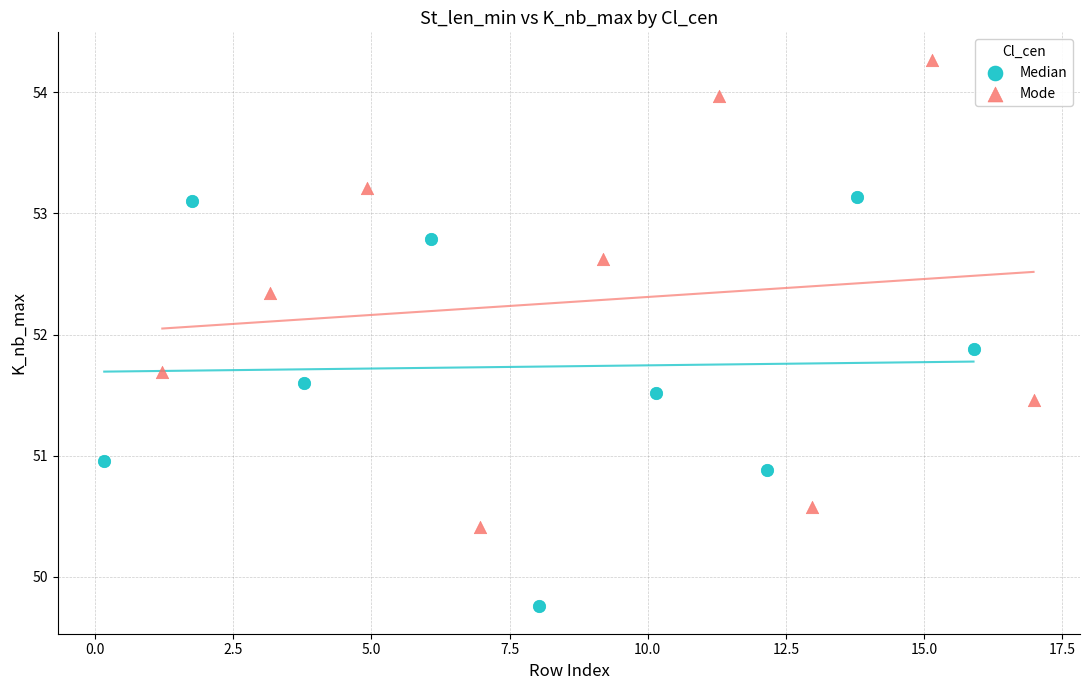

Which series reaches the minimum Y coordinate?

Median